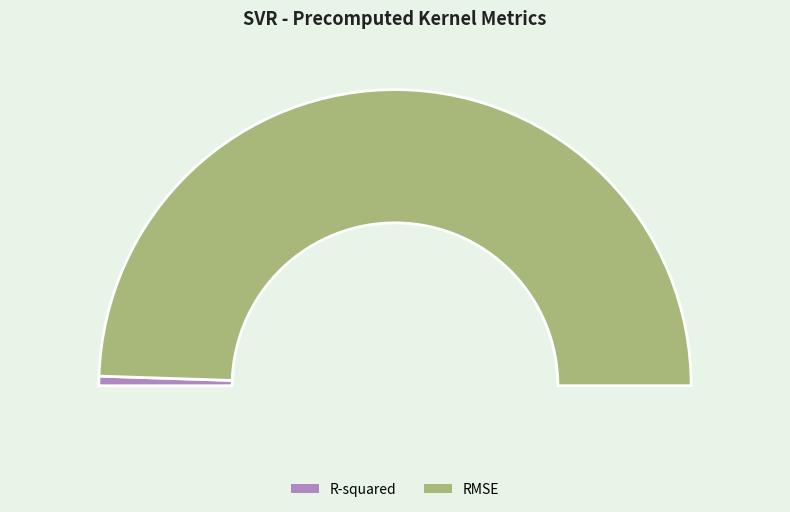

Is R-squared the majority of the pie?

No